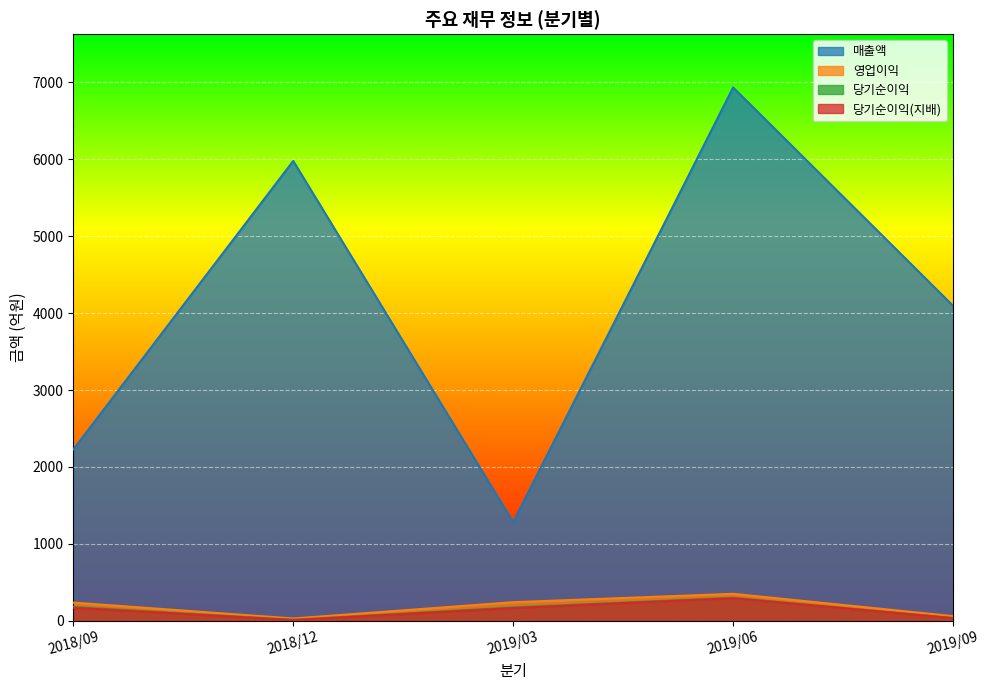

List the series in order of their peak value, highest first.

매출액, 영업이익, 당기순이익, 당기순이익(지배)